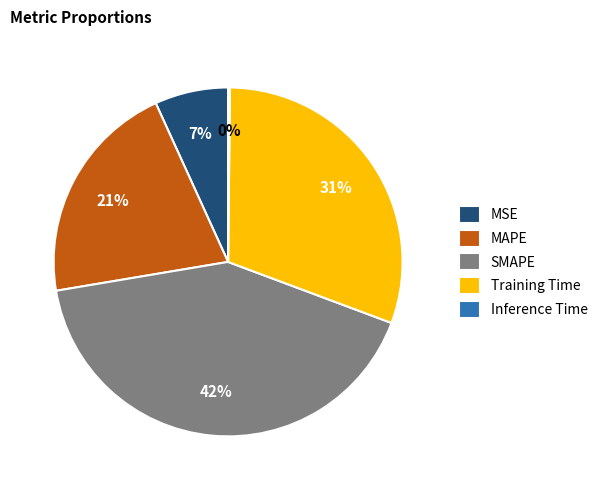

True or false: Training Time accounts for 37% of the total.

False